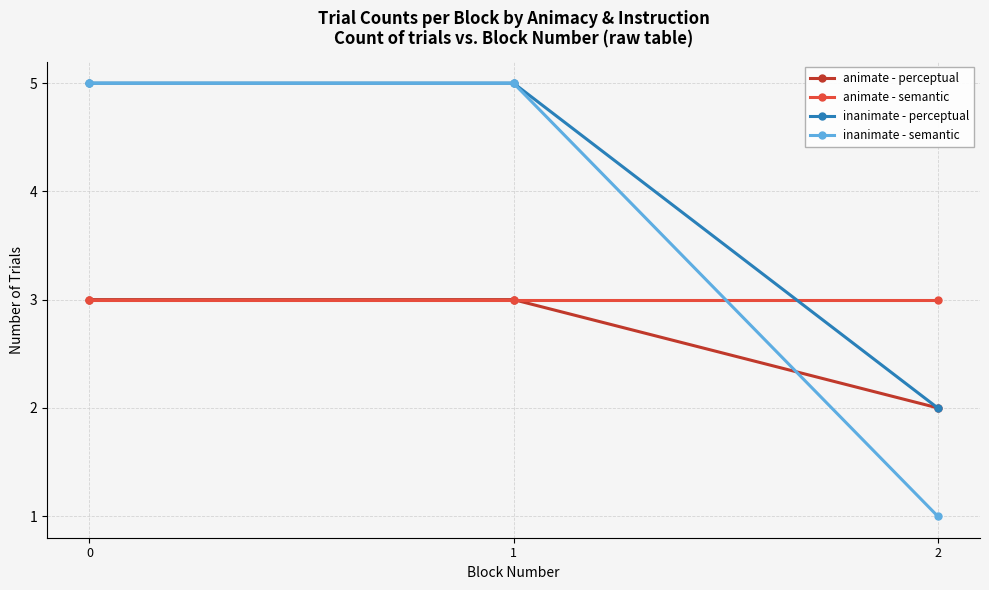

Is the value of inanimate - perceptual at 0 greater than the value of inanimate - semantic at 2?

Yes